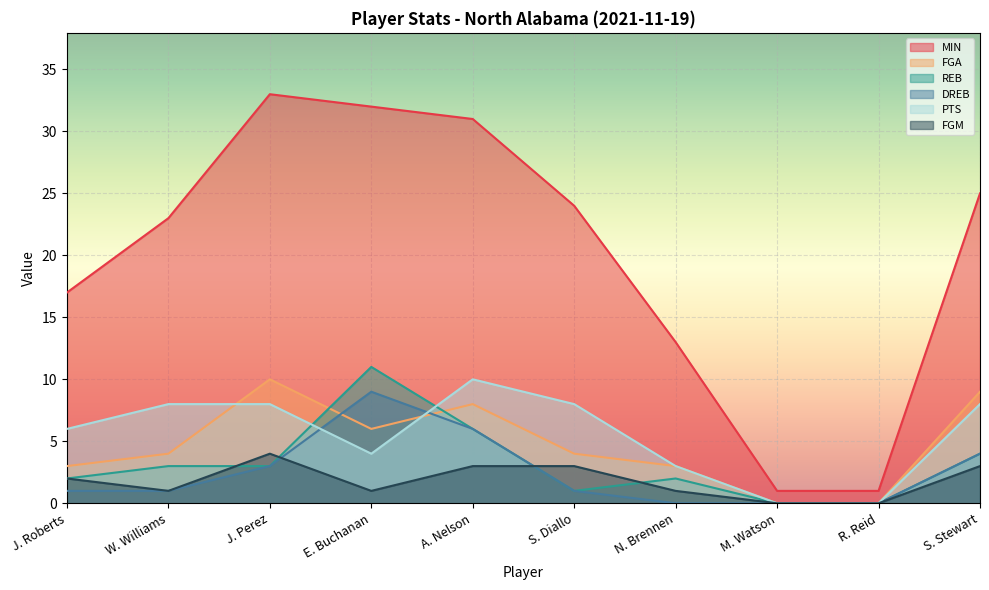

How many data points in REB are above 3?

3